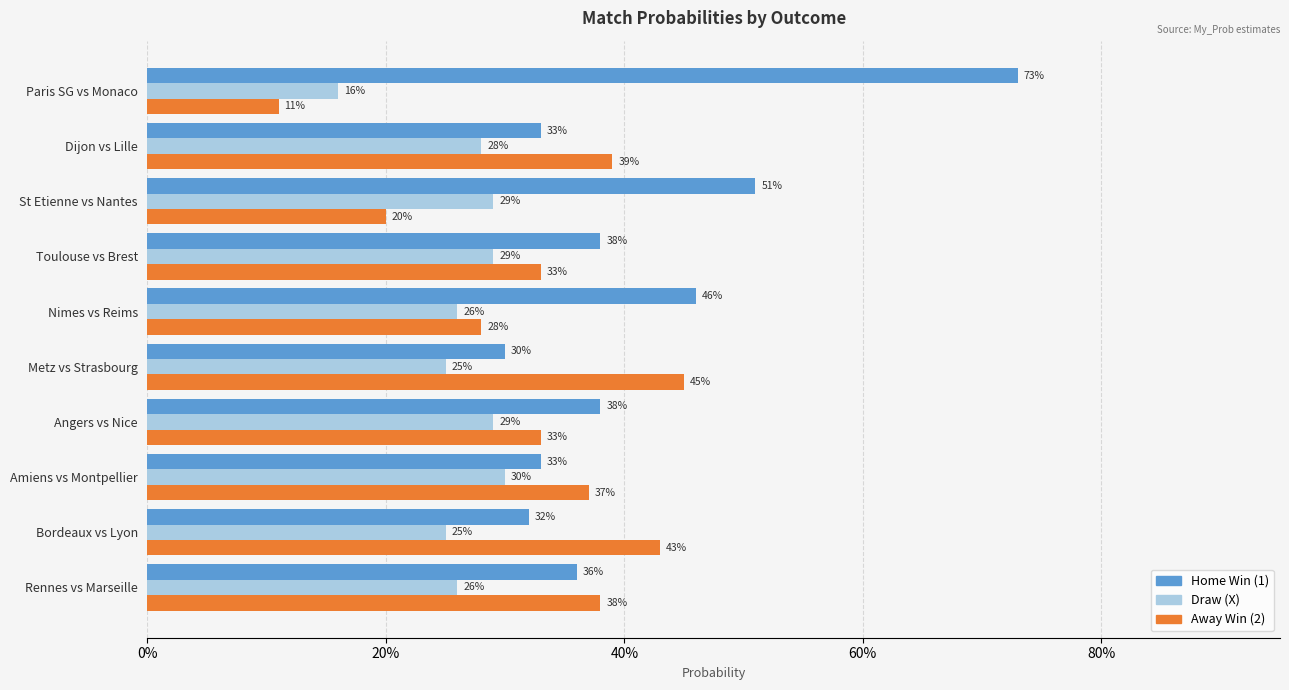

What are all the series names shown in the legend?

Home Win (1), Draw (X), Away Win (2)